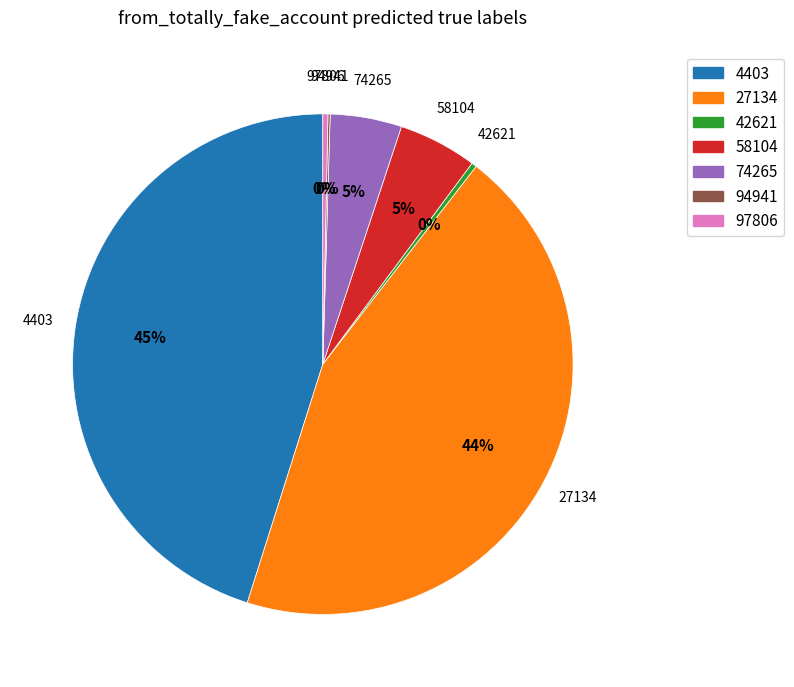

The 4403 slice represents 54% of the pie. True or false?

False